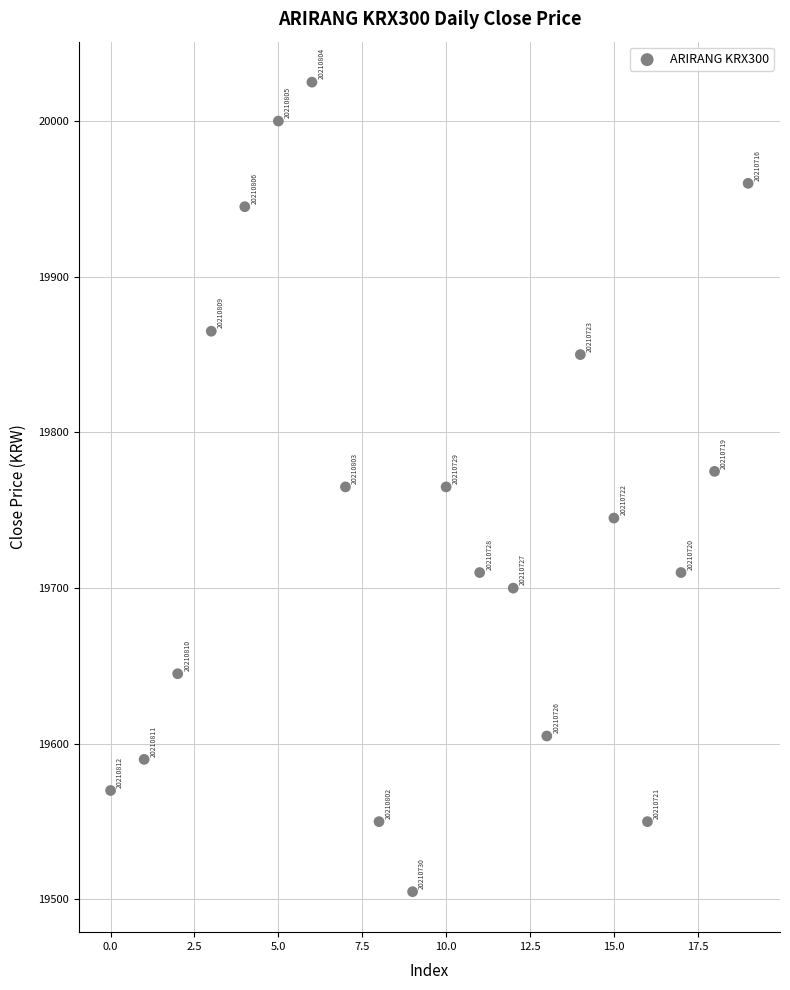

What Y value in the scatter plot is closest to 19765?

19765